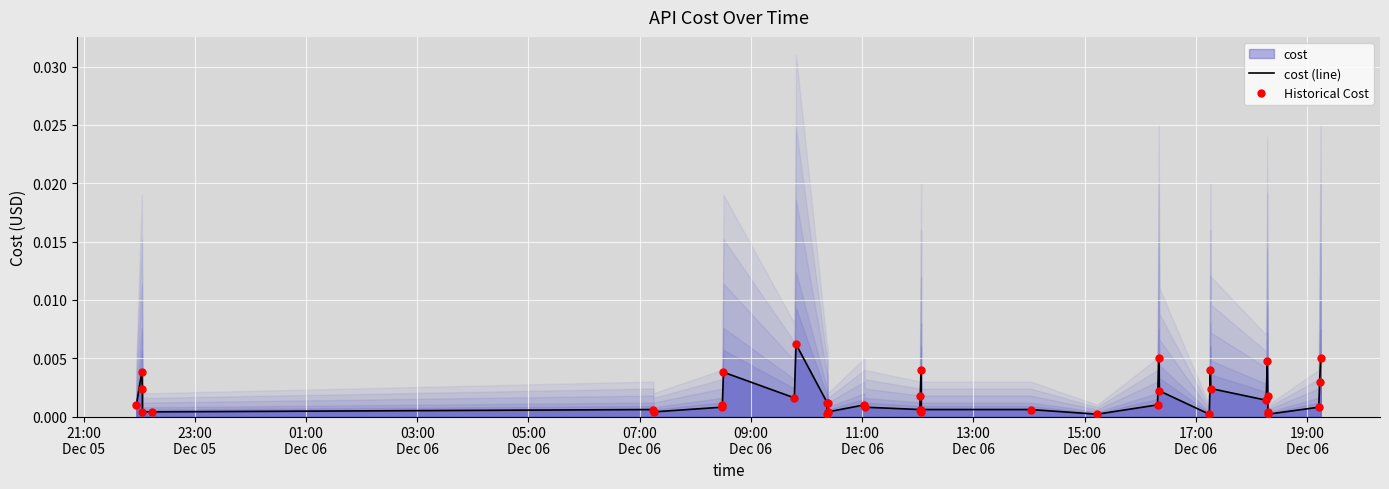

At how many categories does at least one series exceed 0?

40